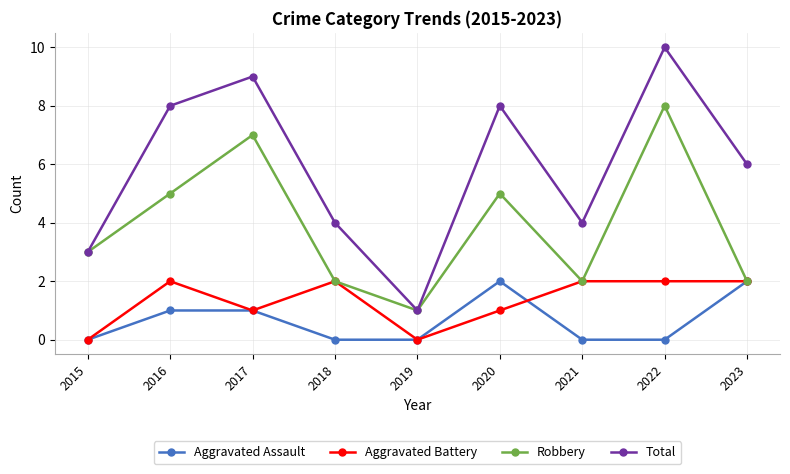

Reading right to left, what are all the values shown in this chart?

Aggravated Assault: 2023=2	2022=0	2021=0	2020=2	2019=0	2018=0	2017=1	2016=1	2015=0
Aggravated Battery: 2023=2	2022=2	2021=2	2020=1	2019=0	2018=2	2017=1	2016=2	2015=0
Robbery: 2023=2	2022=8	2021=2	2020=5	2019=1	2018=2	2017=7	2016=5	2015=3
Total: 2023=6	2022=10	2021=4	2020=8	2019=1	2018=4	2017=9	2016=8	2015=3